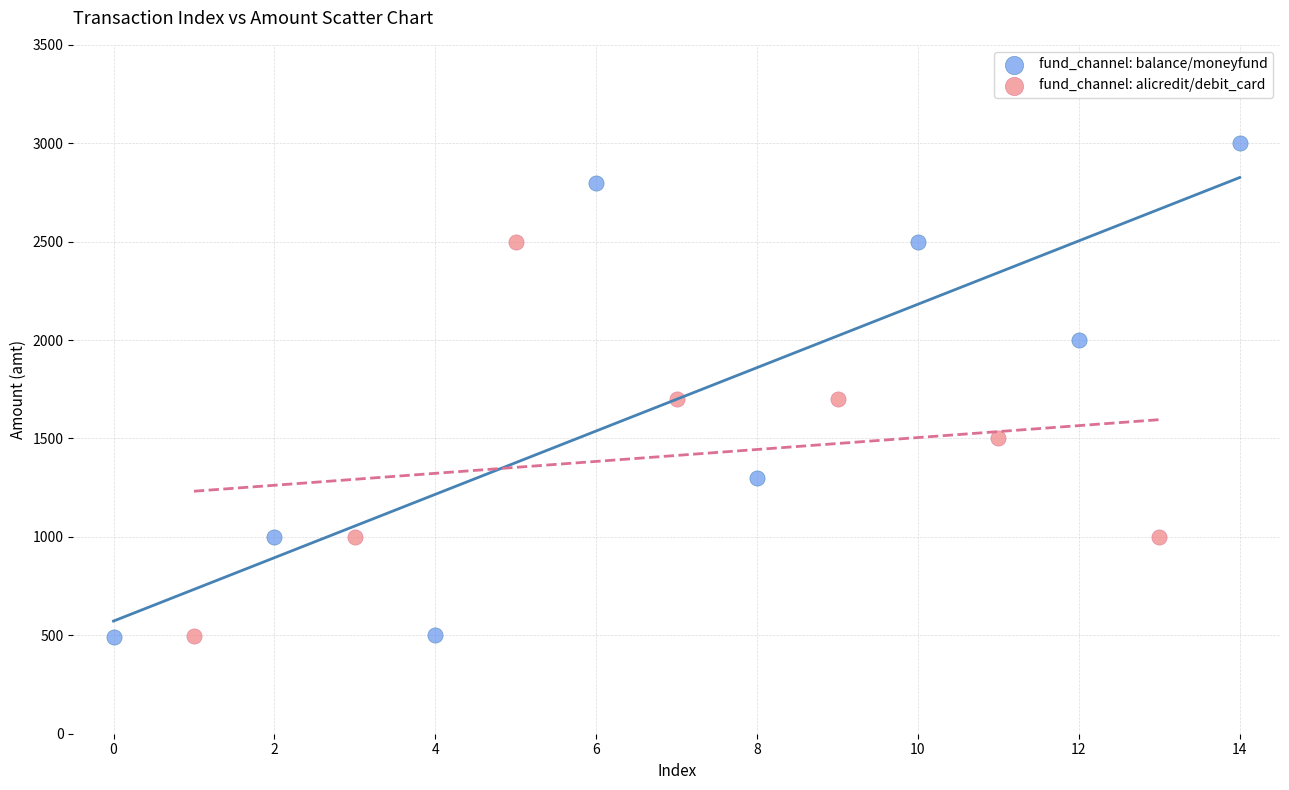

Which series has the largest Y range (max minus min)?

fund_channel: balance/moneyfund